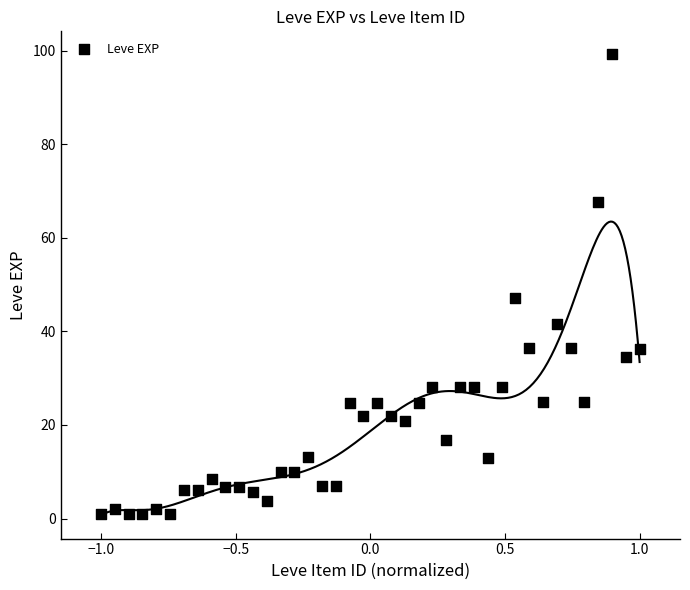

What is the range of X values (max minus min)?

2.0